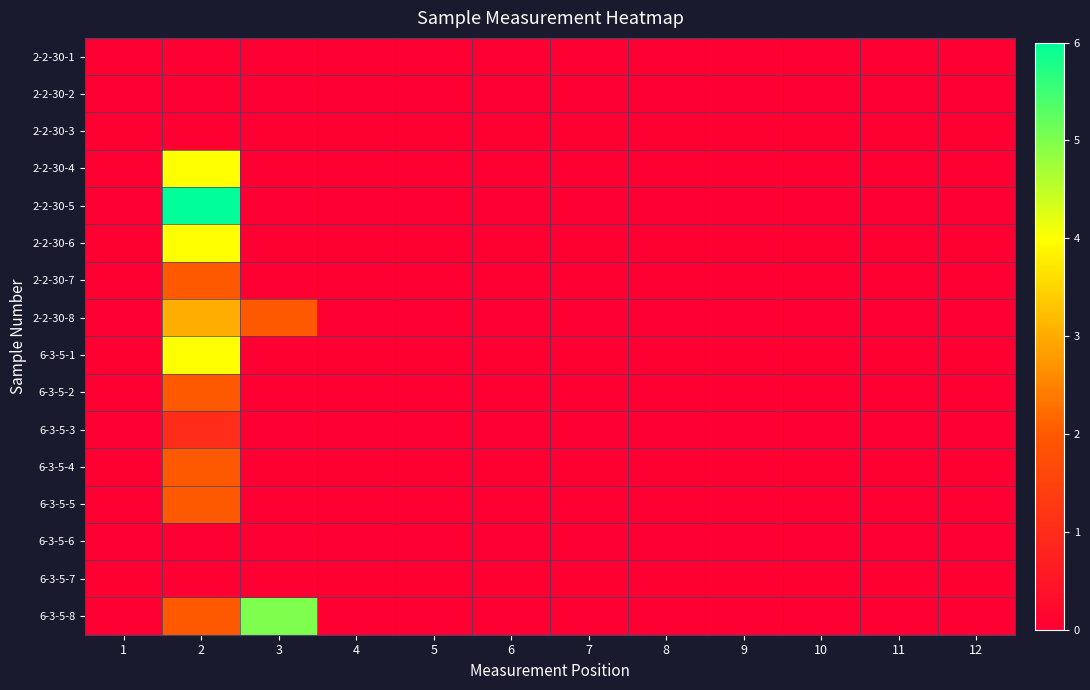

Which series changed the most between 3 and 4?

6-3-5-8